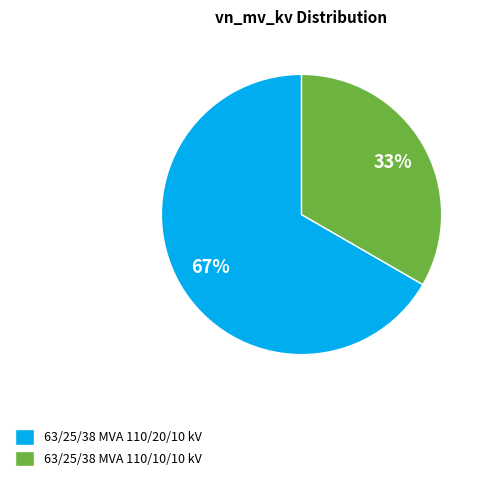

To the nearest percent, what is the average slice percentage?

50%